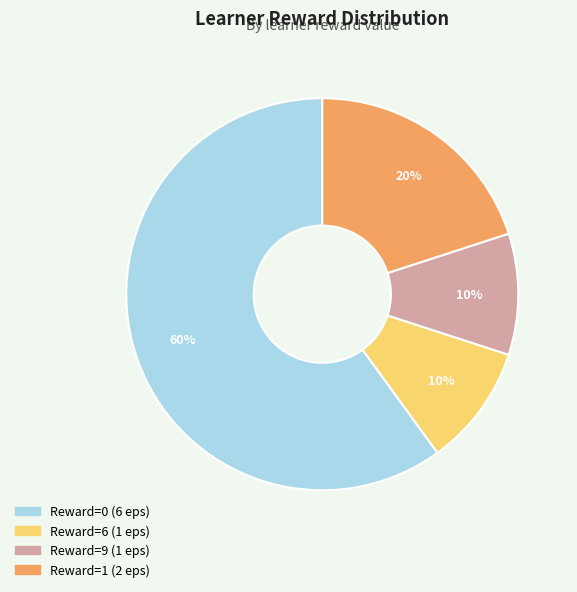

Is there any slice that represents more than half of the pie?

Yes